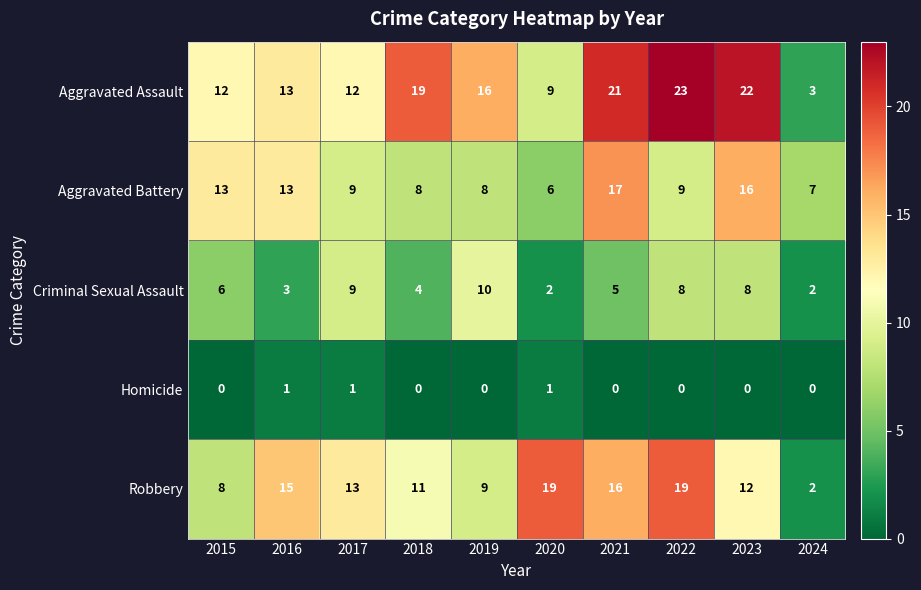

Which series has the largest total across all categories?

Aggravated Assault